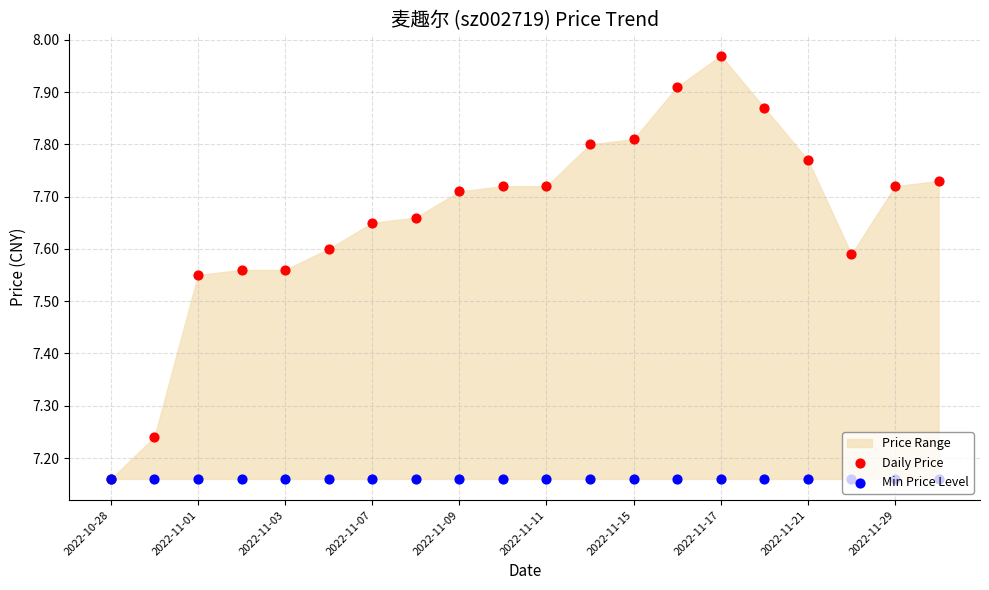

Which series has the widest spread of Y values?

Daily Price